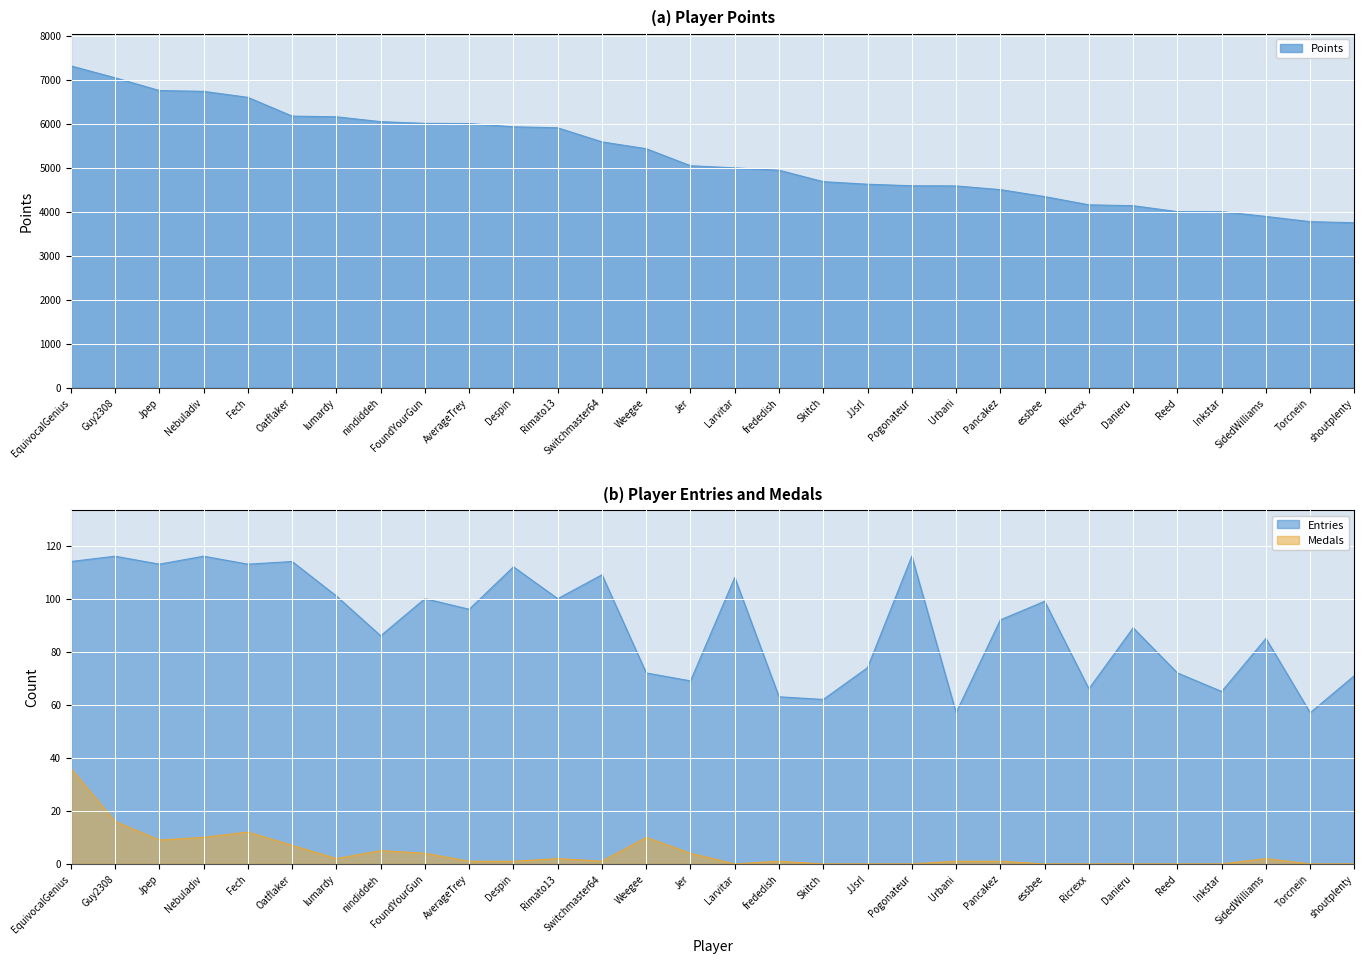

True or false: Entries has more than 2 interior local peaks.

True